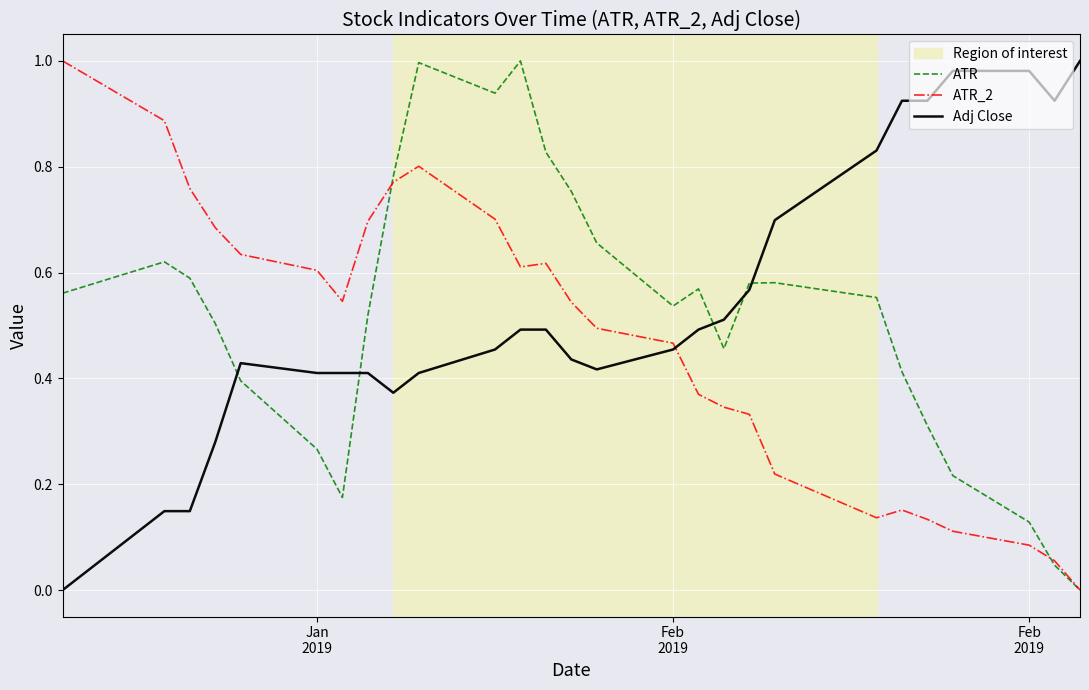

Which series ends up on top after the final intersection of ATR and Adj Close?

Adj Close